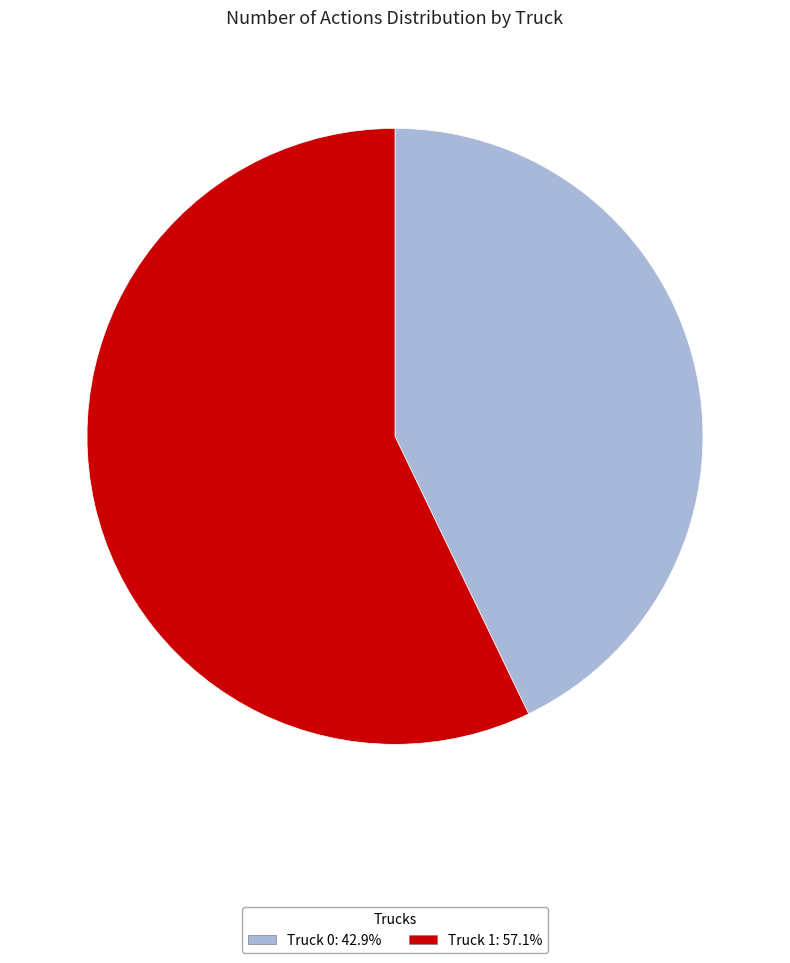

Combined, do Truck 0: 42.9% and Truck 1: 57.1% account for over 50%?

Yes